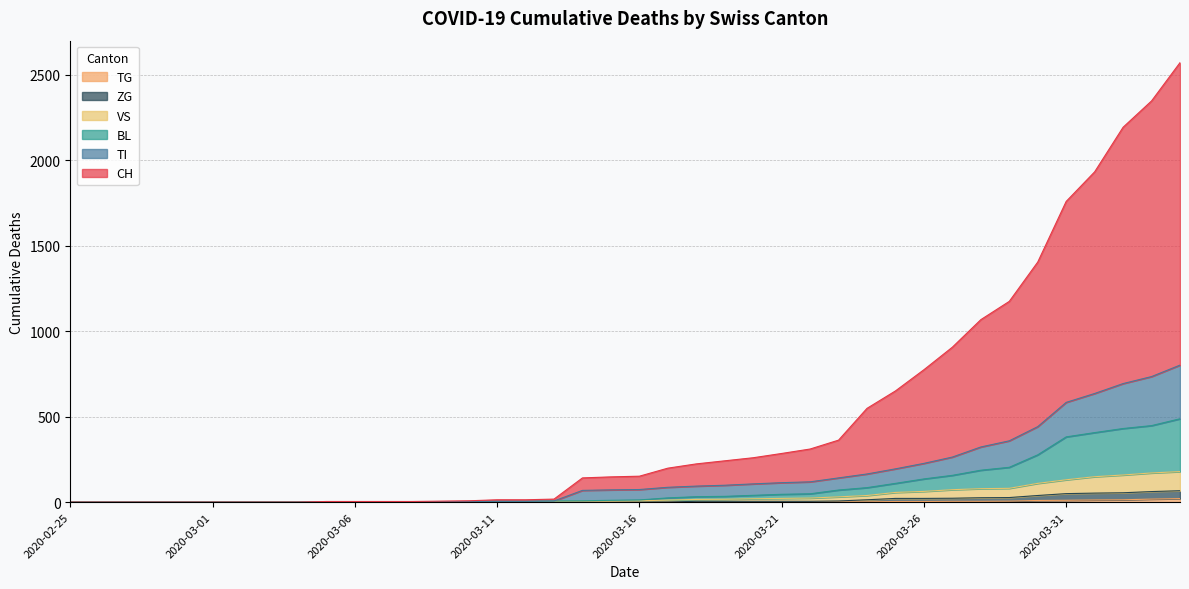

Which category has the lowest value across all series?

2020-02-25